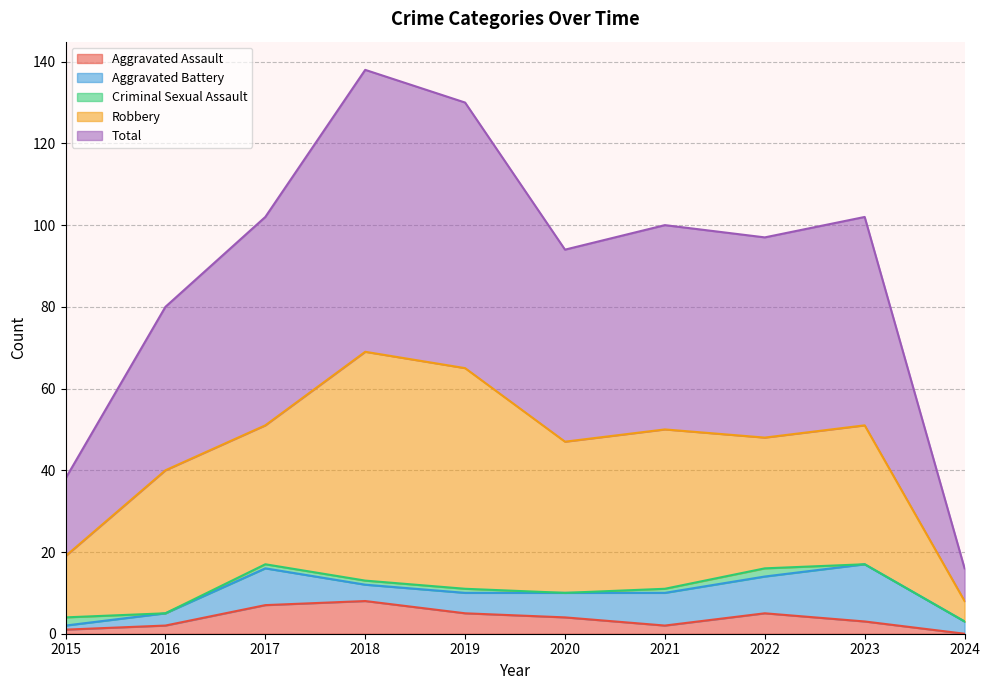

What is the sum of the Total values at 2015 and 2019?

84